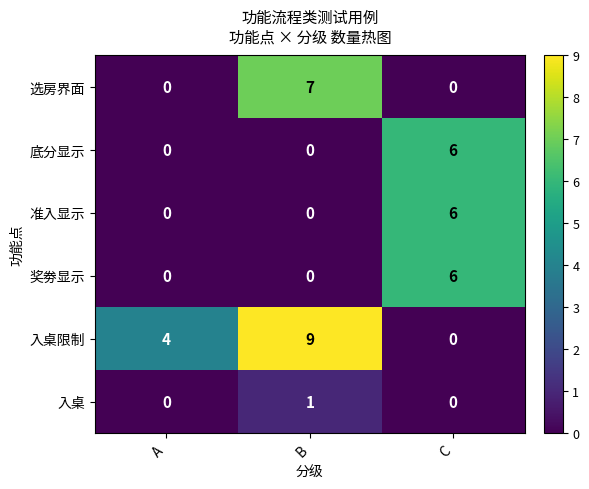

What is the spread (max minus min) of values at B?

9